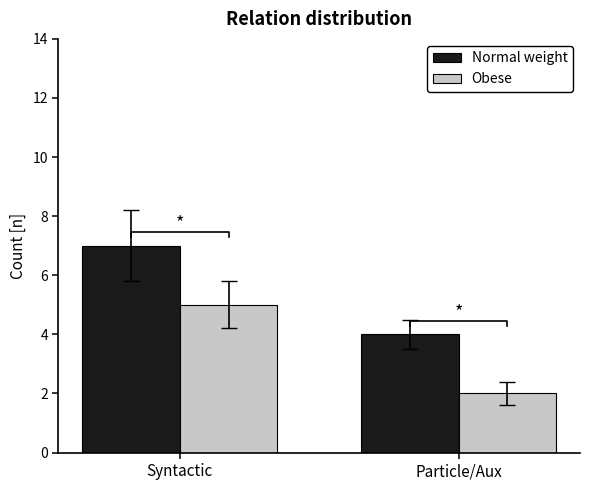

How many groups of bars are there?

2